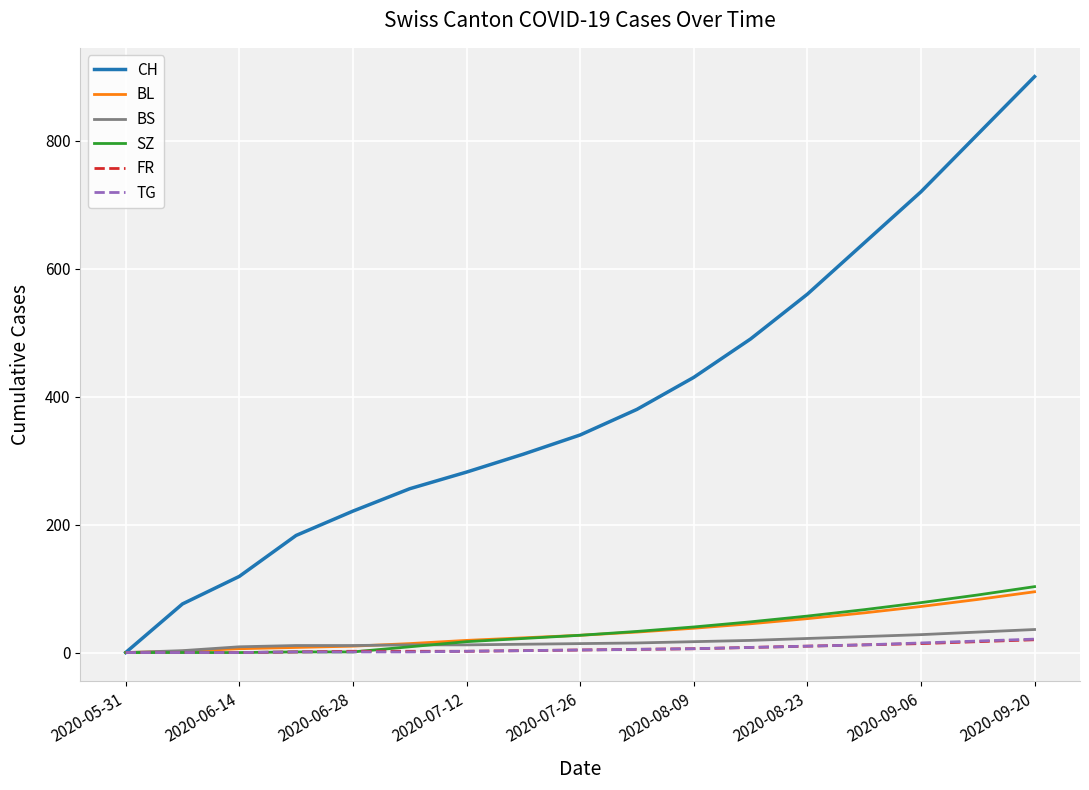

Which series has the largest range (max minus min)?

CH